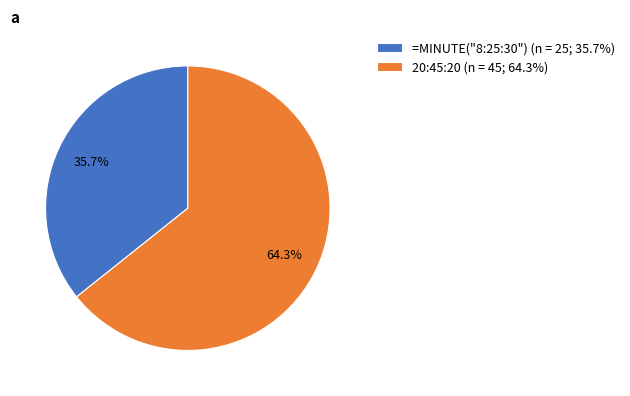

What is the largest slice in the pie chart?

20:45:20